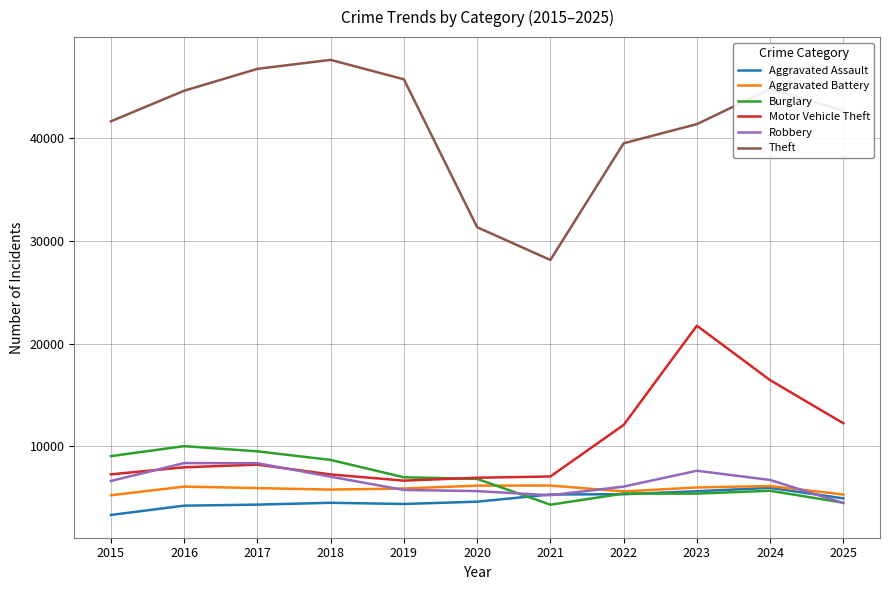

What is the greatest value displayed?

47605